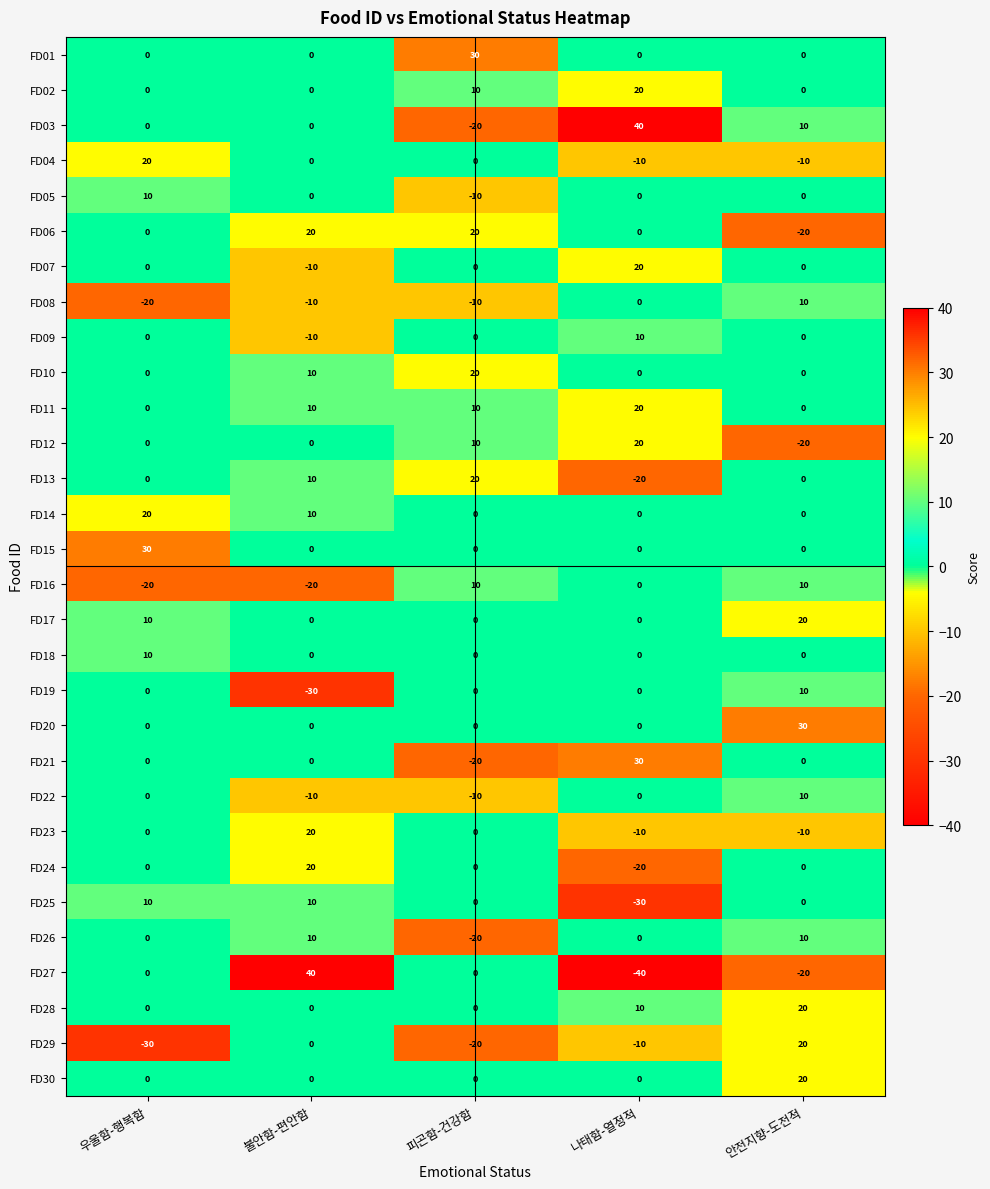

At which label does FD05 reach its minimum?

피곤함-건강함